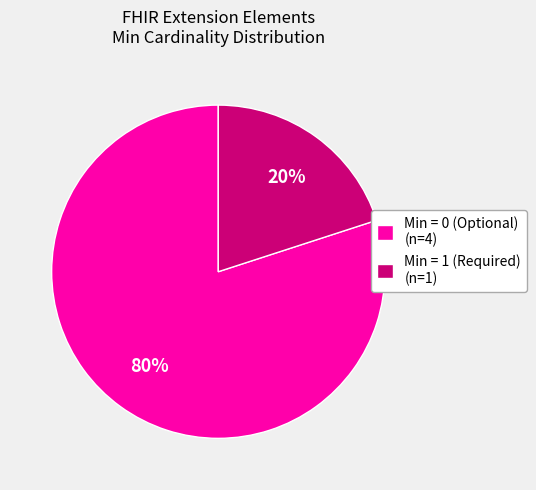

Do Min = 1 (Required) (n=1) and Min = 0 (Optional) (n=4) together represent more than half of the pie?

Yes